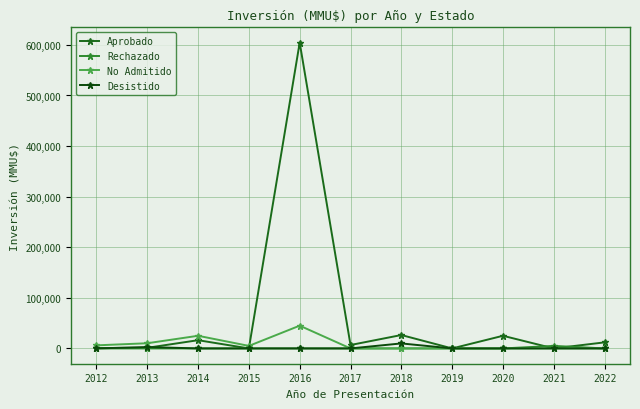

The value of Rechazado at 2018 is 0. True or false?

True